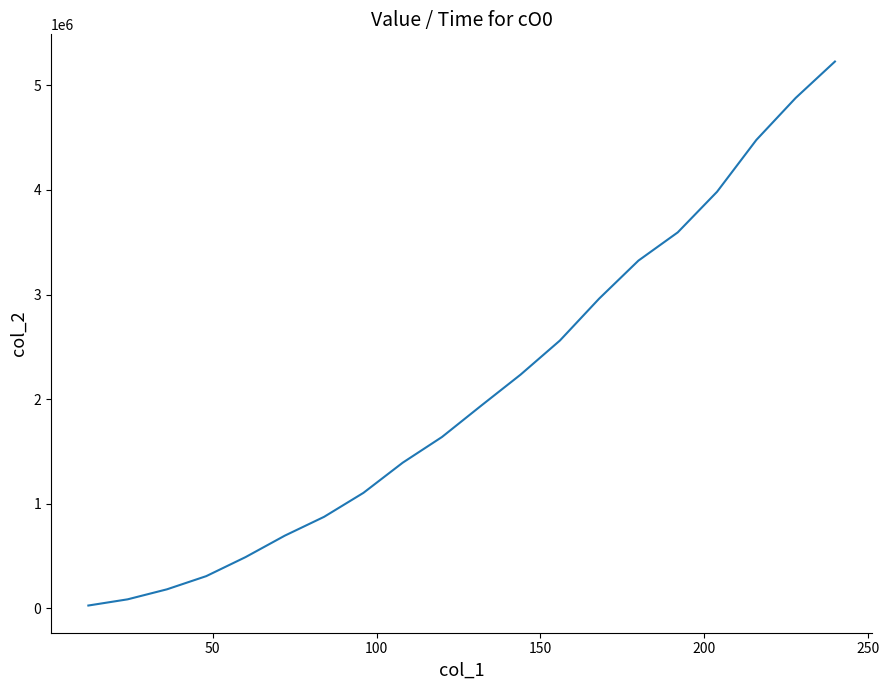

What is the greatest value displayed?

5226656